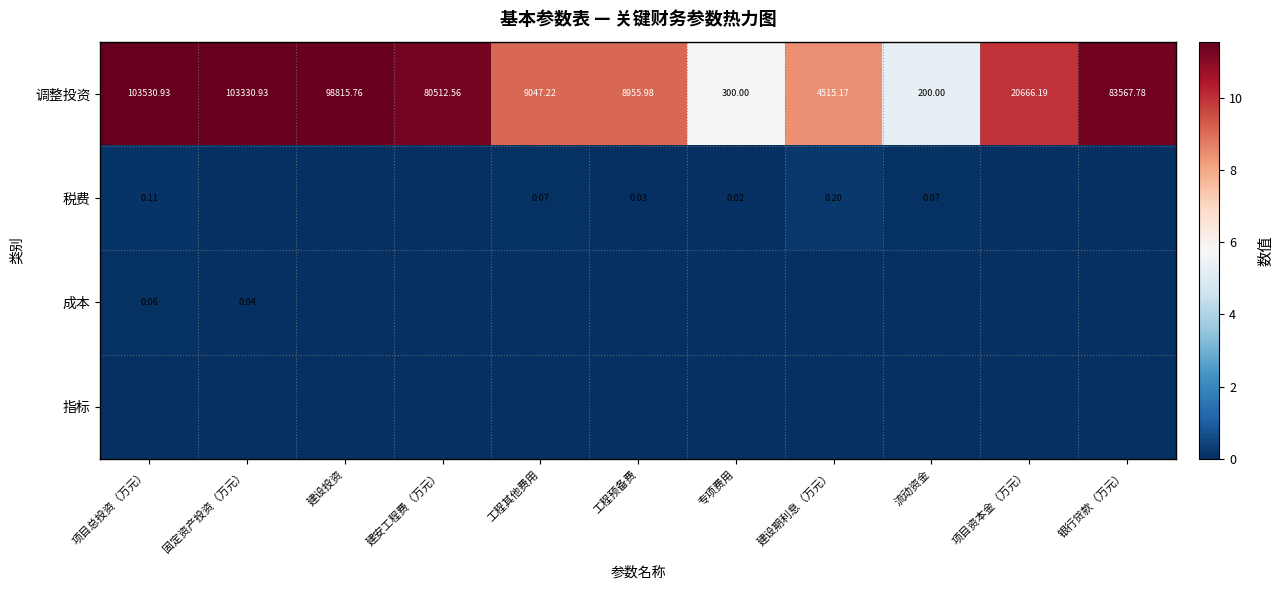

List the labels in order of 调整投资 value, smallest first.

流动资金, 专项费用, 建设期利息（万元）, 工程预备费, 工程其他费用, 项目资本金（万元）, 建安工程费（万元）, 银行贷款（万元）, 建设投资, 固定资产投资（万元）, 项目总投资（万元）